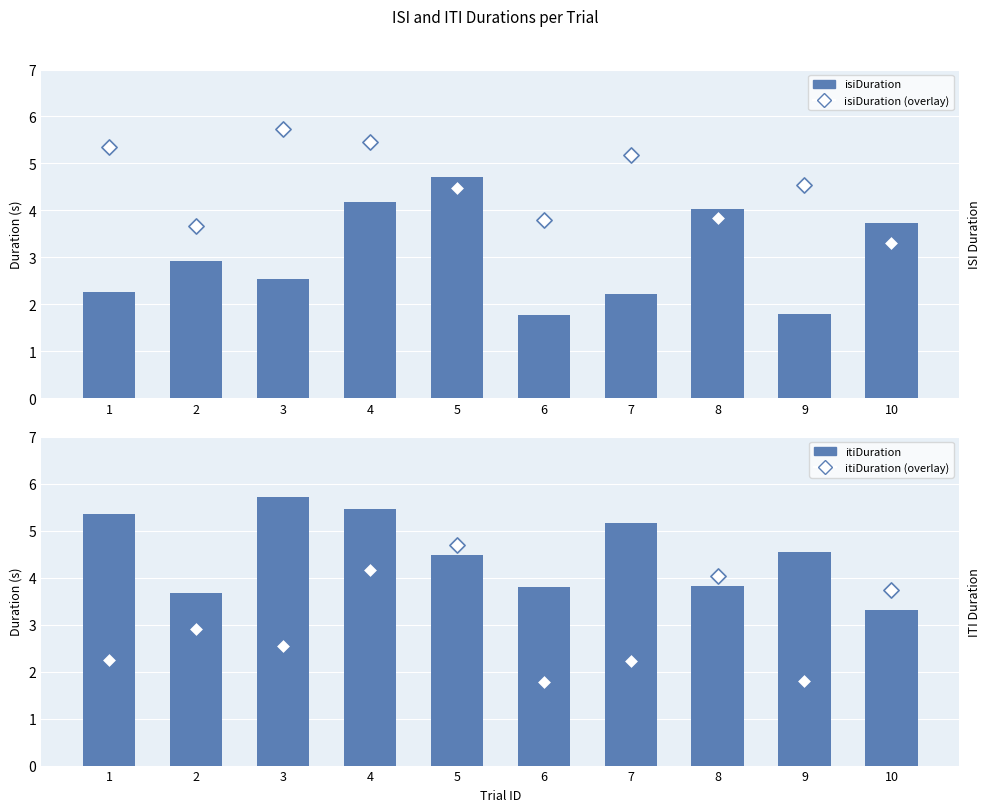

What is the total value across all series at 5?

18.4